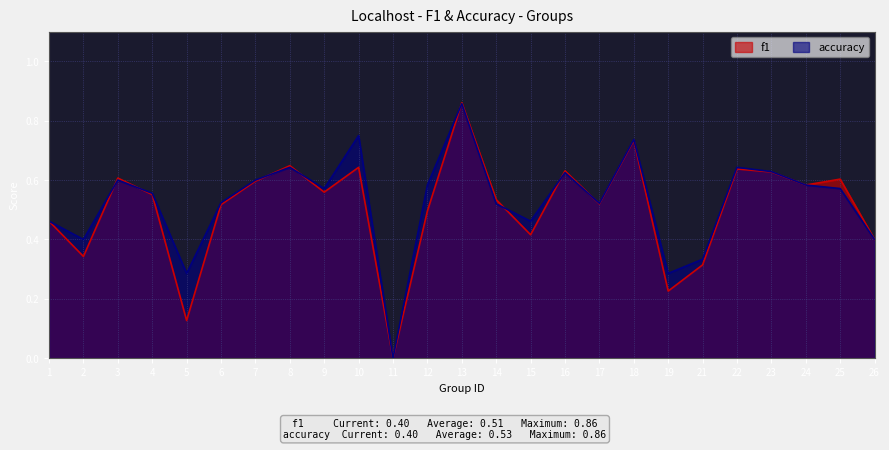

How many times do accuracy and f1 cross each other?

8